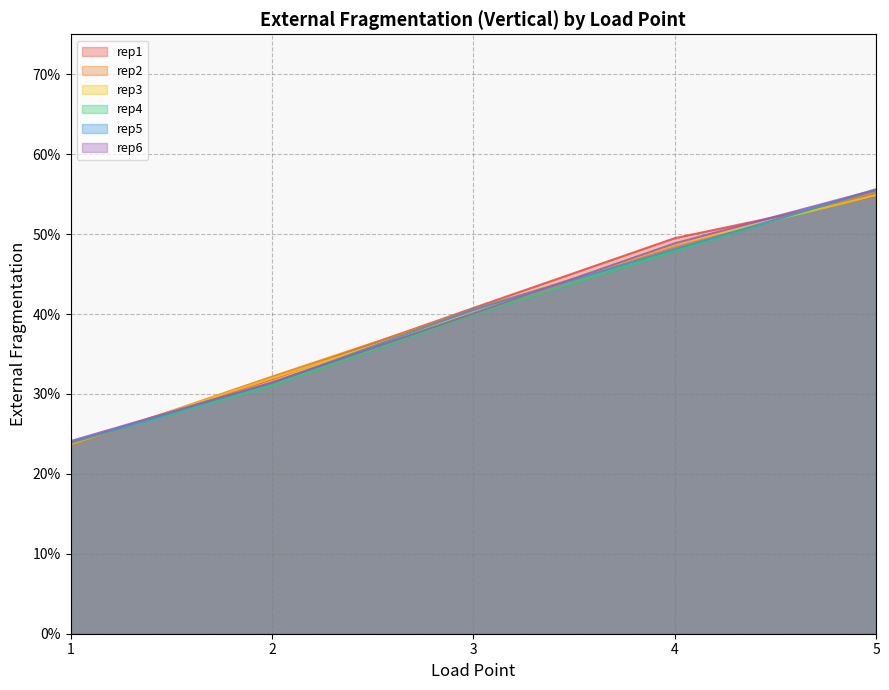

What is the average value of the rep2 series?

0.4